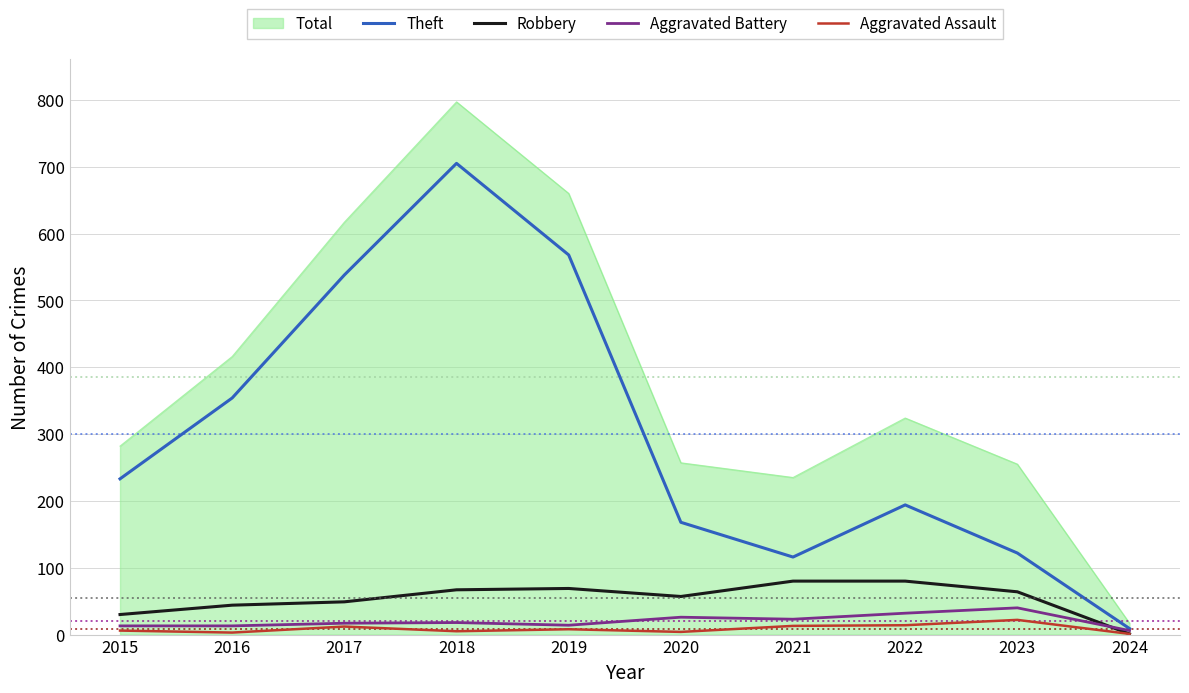

Which series has the widest spread of values?

Total